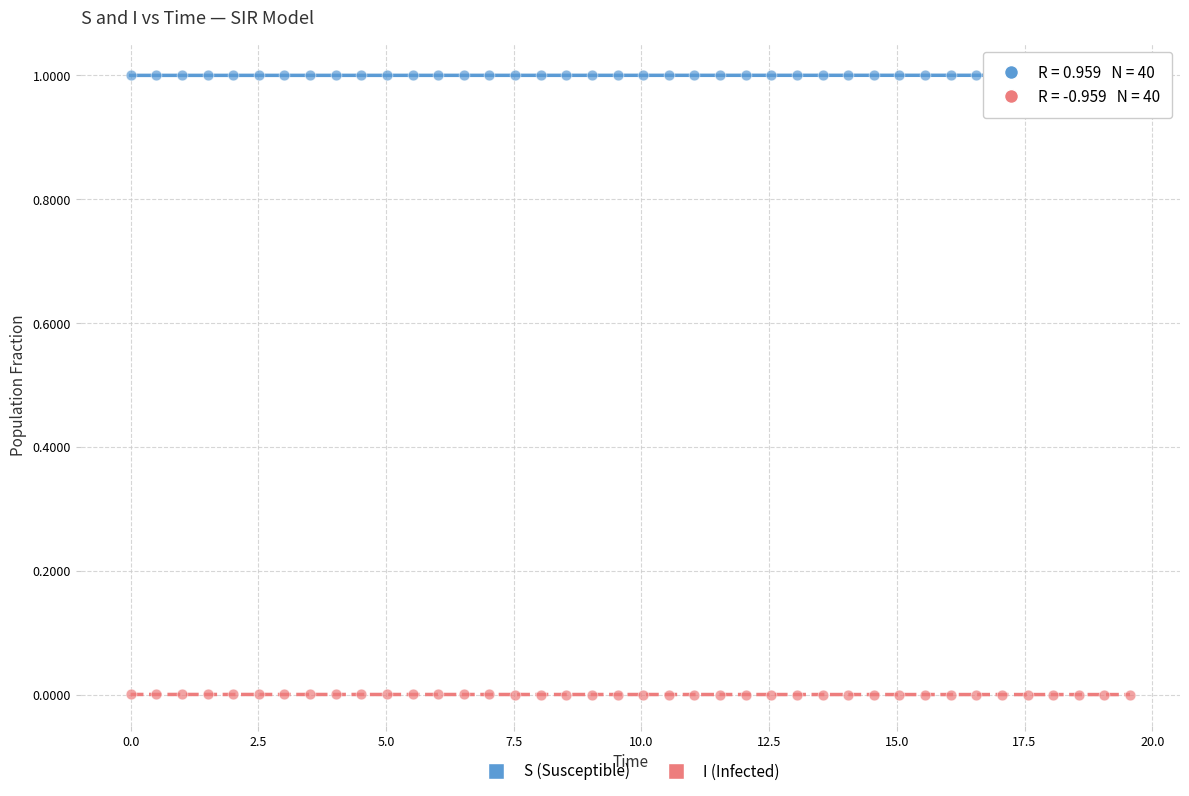

Which series contains the highest Y value?

S (Susceptible)